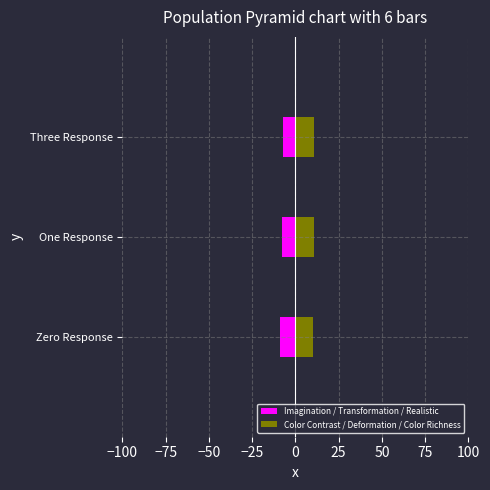

How many groups of bars are there?

3